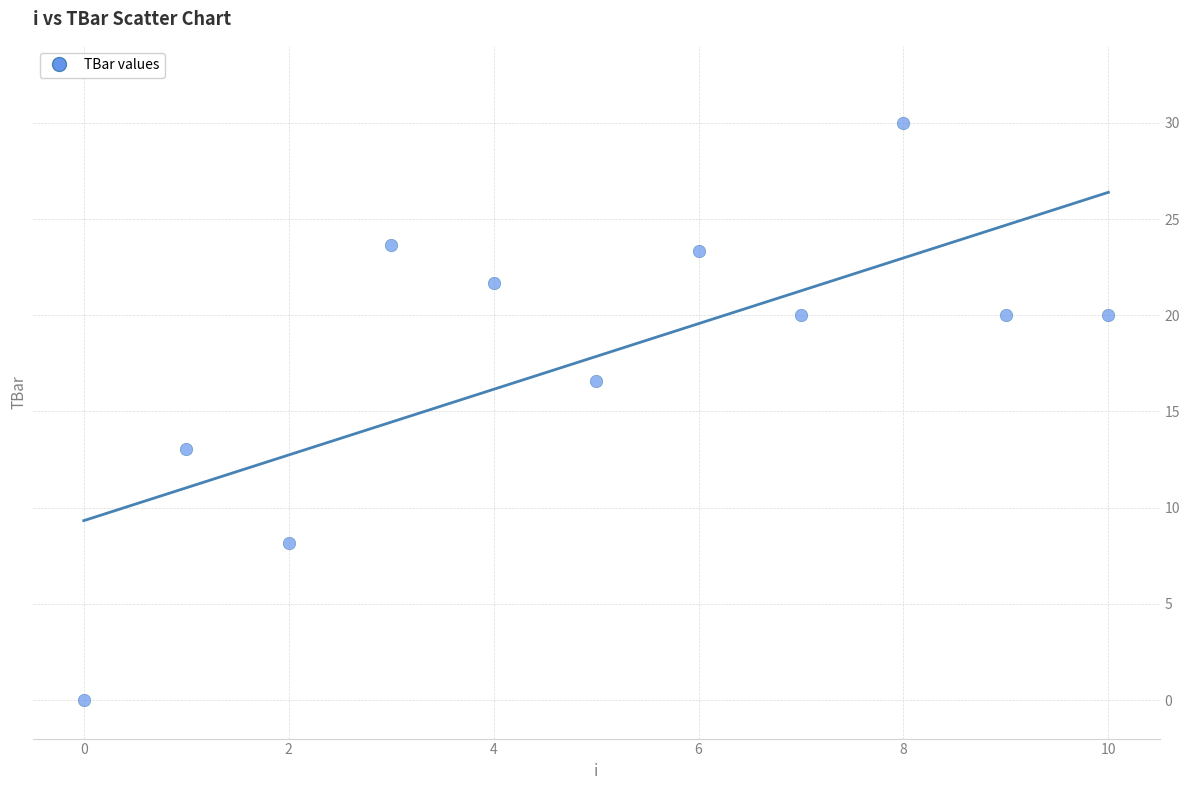

What is the average Y value?

17.9